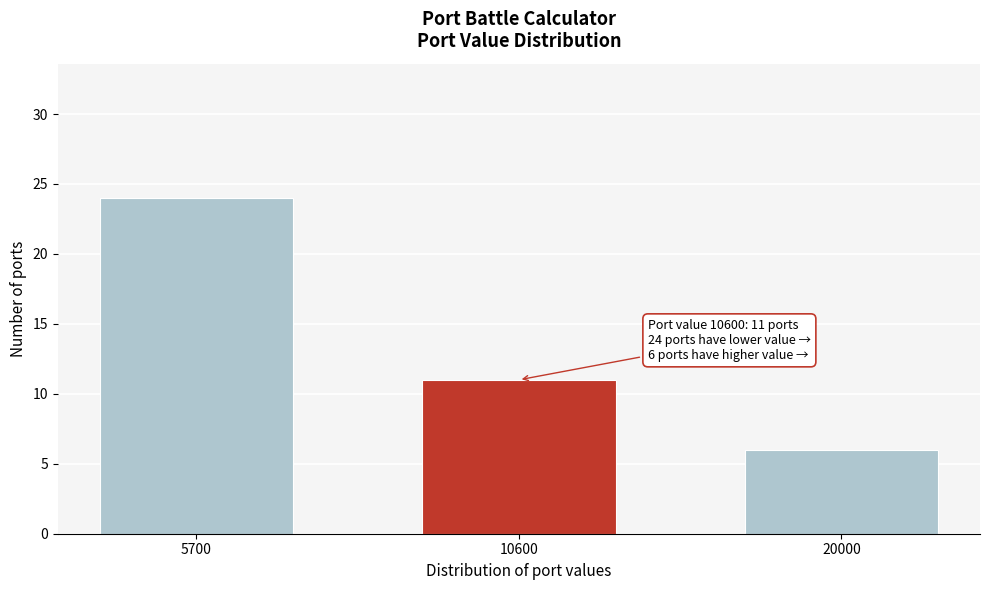

Reading right to left, what are all the values shown in this chart?

20000=6	10600=11	5700=24